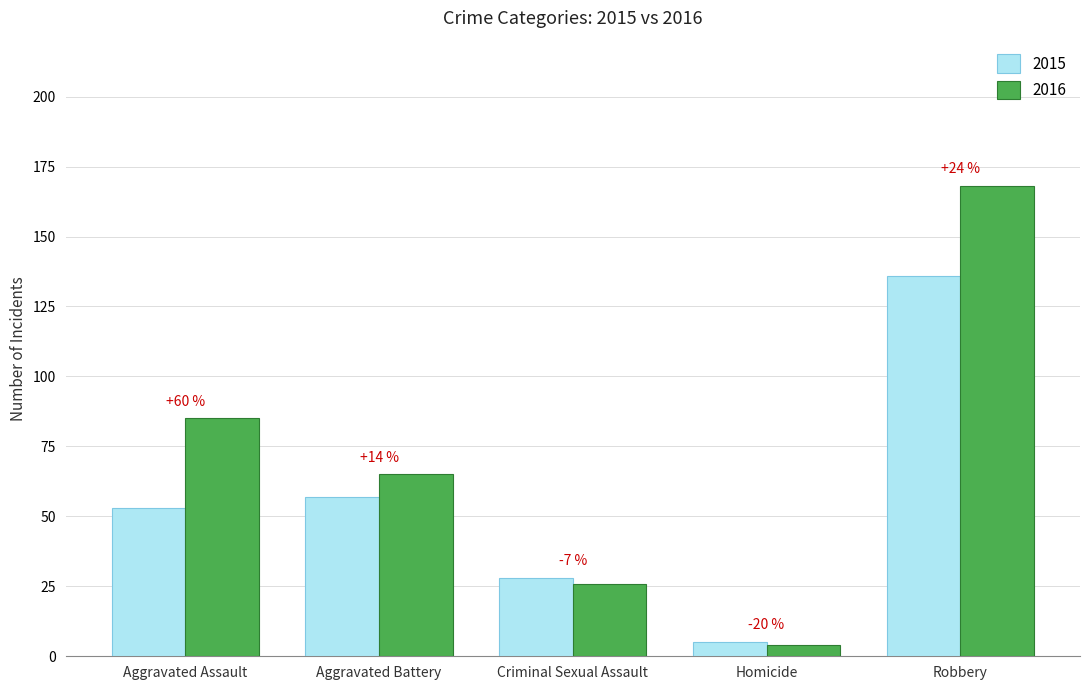

What are all the series names shown in the legend?

2015, 2016